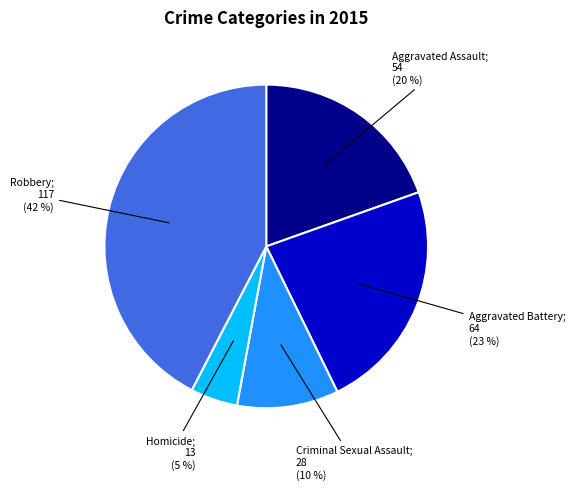

To the nearest percent, what is the average slice percentage?

20%